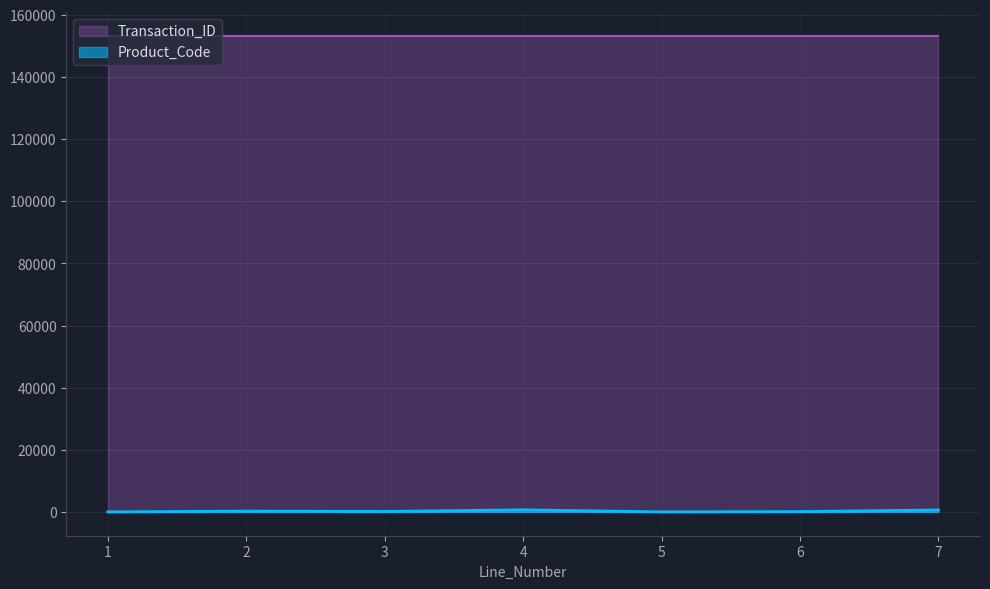

What is the value of the 1st point from the left?

6